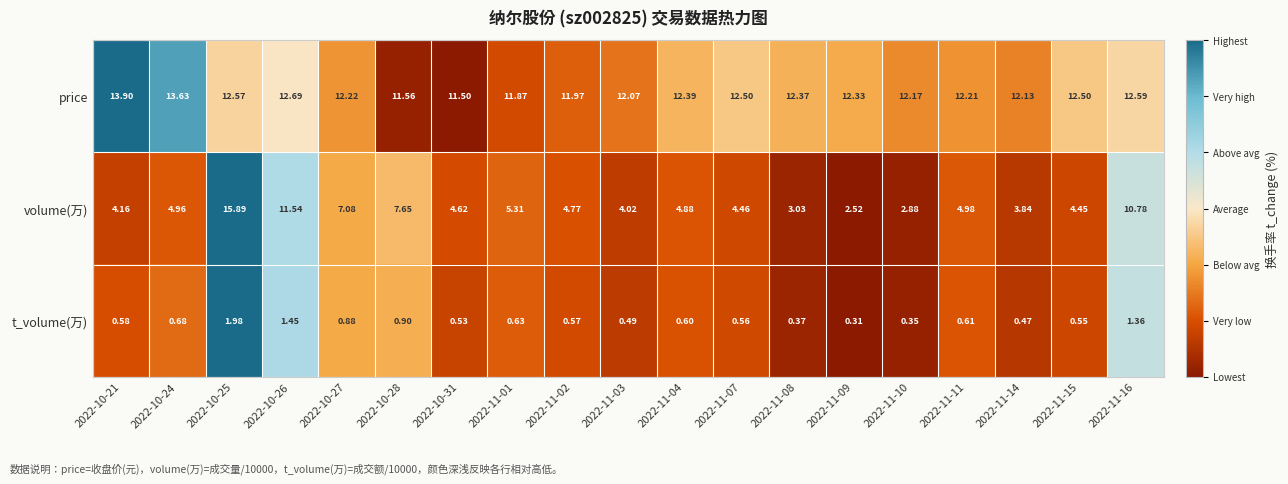

Between 2022-10-25 and 2022-11-11, which series saw the biggest shift?

volume(万)